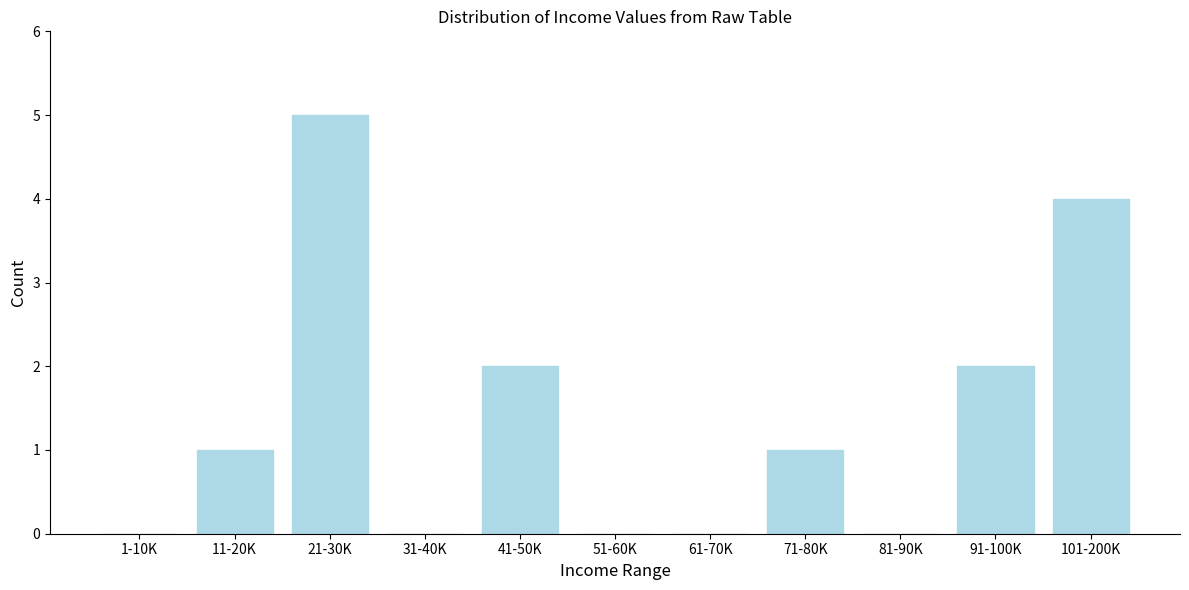

Reading left to right, list all the values displayed in this chart.

1-10K=0	11-20K=1	21-30K=5	31-40K=0	41-50K=2	51-60K=0	61-70K=0	71-80K=1	81-90K=0	91-100K=2	101-200K=4